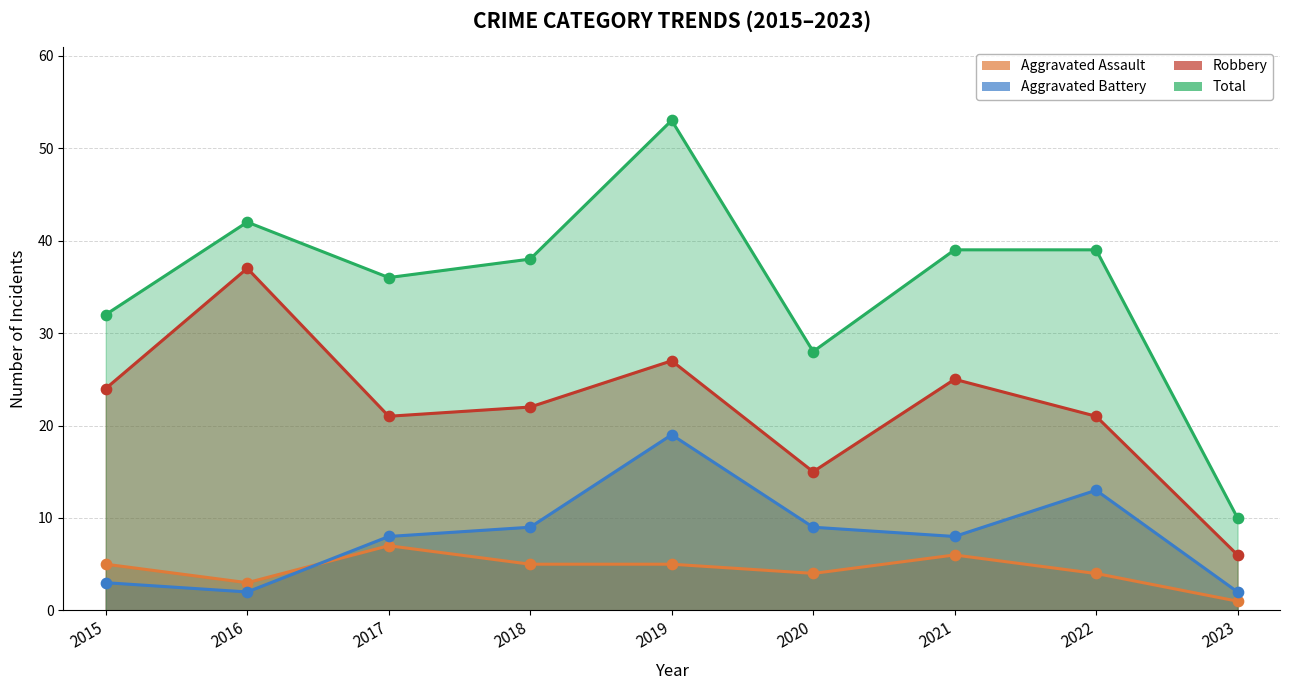

Is the value of Total at 2017 greater than the value of Aggravated Assault at 2016?

Yes